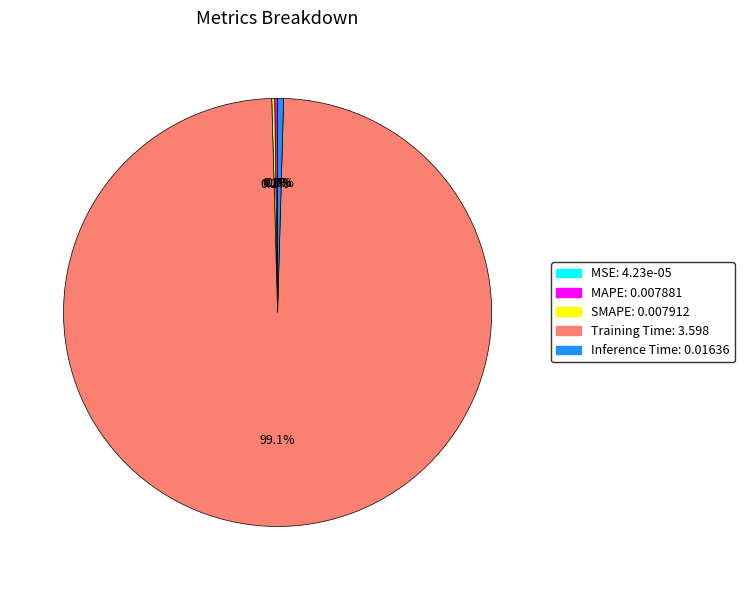

Which slice is the largest?

Training Time